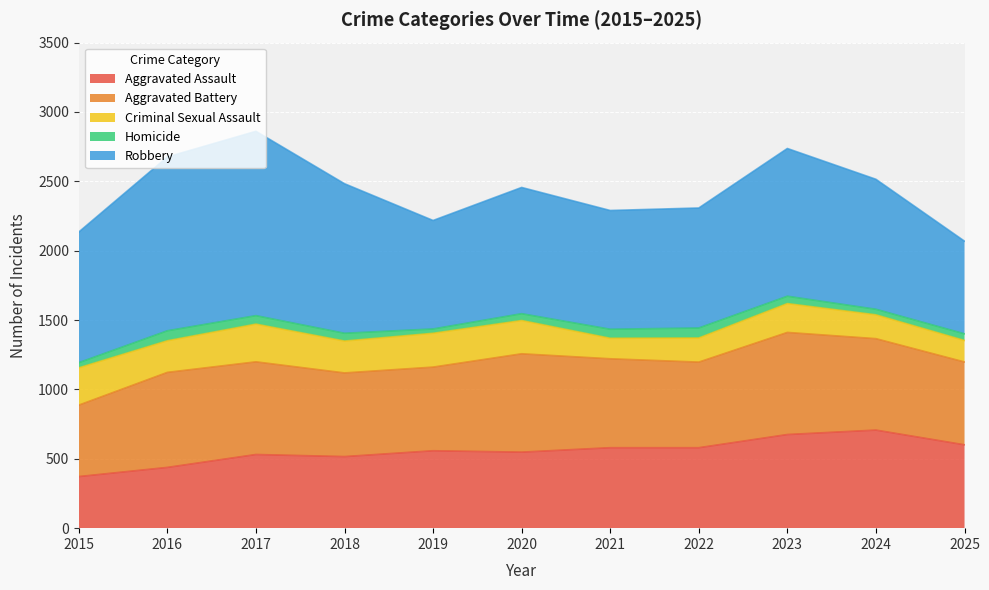

True or false: Robbery has more than 0 points higher than both neighbors.

True